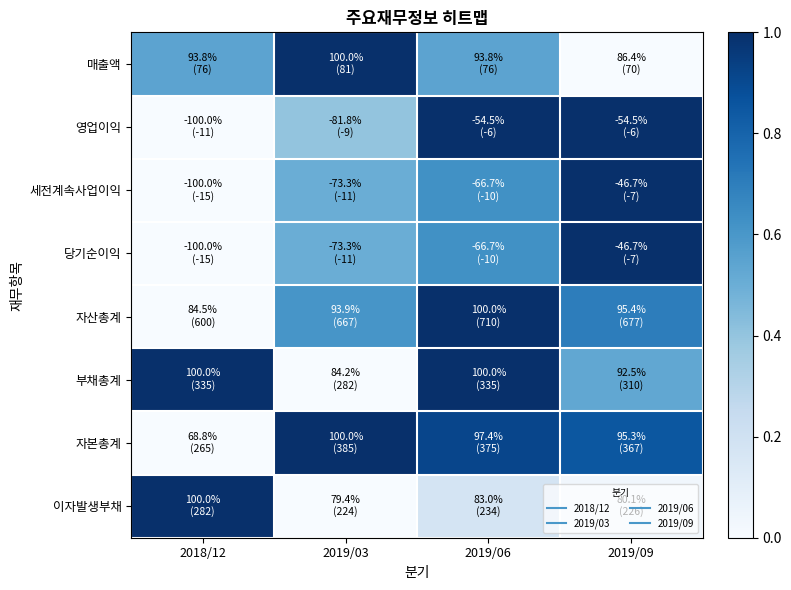

Reading left to right, extract all data points from this chart.

매출액: 2018/12=0.5	2019/03=1.0	2019/06=0.5	2019/09=0.0
영업이익: 2018/12=0.0	2019/03=0.4	2019/06=1.0	2019/09=1.0
세전계속사업이익: 2018/12=0.0	2019/03=0.5	2019/06=0.6	2019/09=1.0
당기순이익: 2018/12=0.0	2019/03=0.5	2019/06=0.6	2019/09=1.0
자산총계: 2018/12=0.0	2019/03=0.6	2019/06=1.0	2019/09=0.7
부채총계: 2018/12=1.0	2019/03=0.0	2019/06=1.0	2019/09=0.5
자본총계: 2018/12=0.0	2019/03=1.0	2019/06=0.9	2019/09=0.8
이자발생부채: 2018/12=1.0	2019/03=0.0	2019/06=0.2	2019/09=0.0